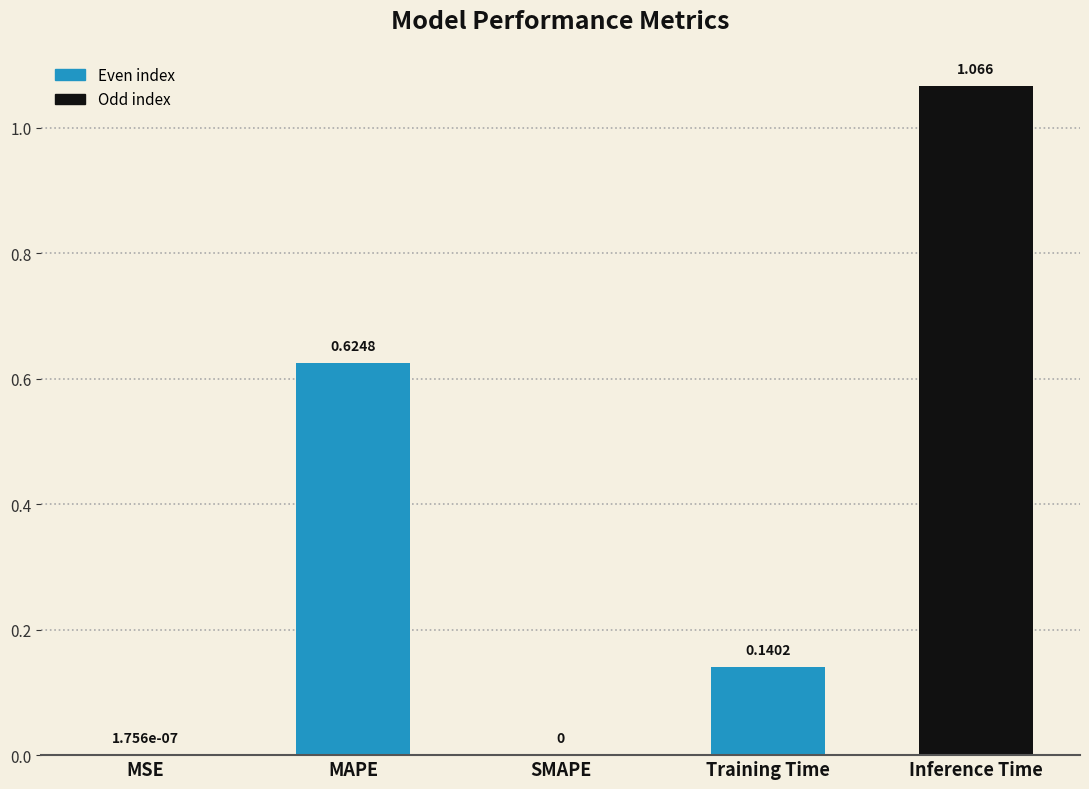

Which label corresponds to the largest value in the chart?

Inference Time